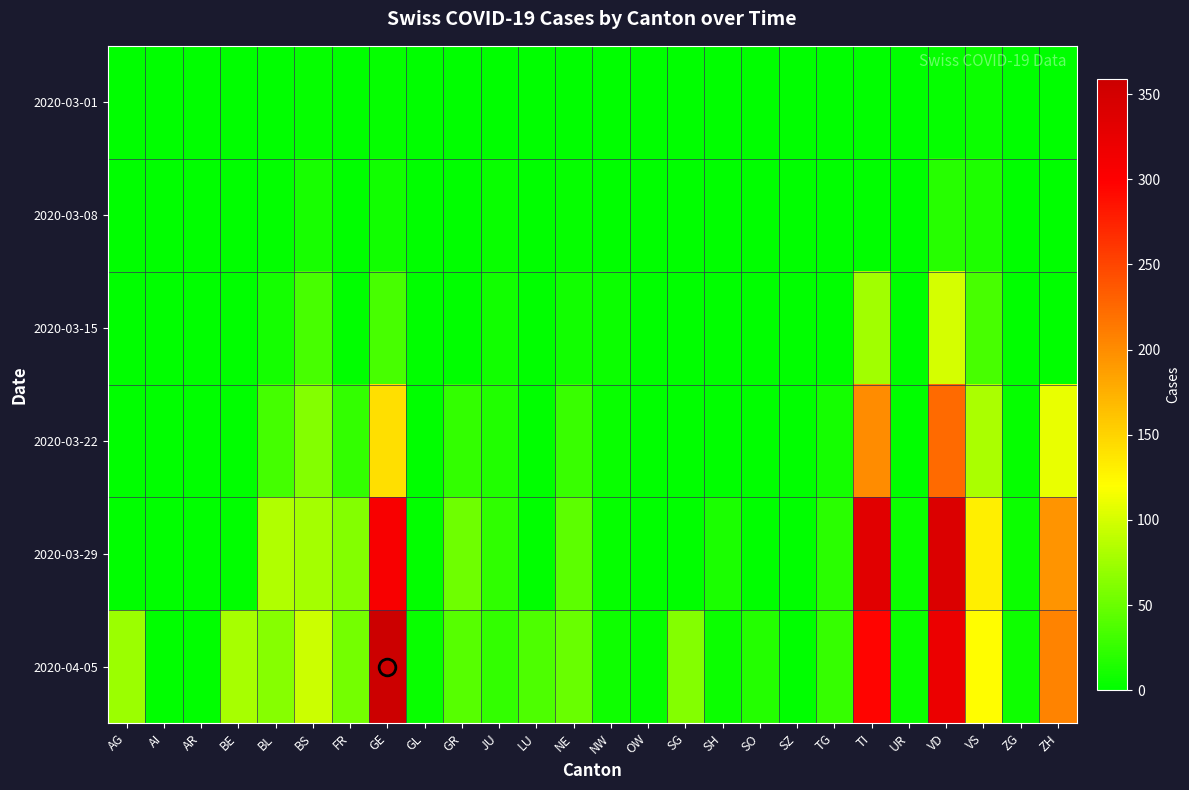

Which series has the widest spread of values?

2020-04-05